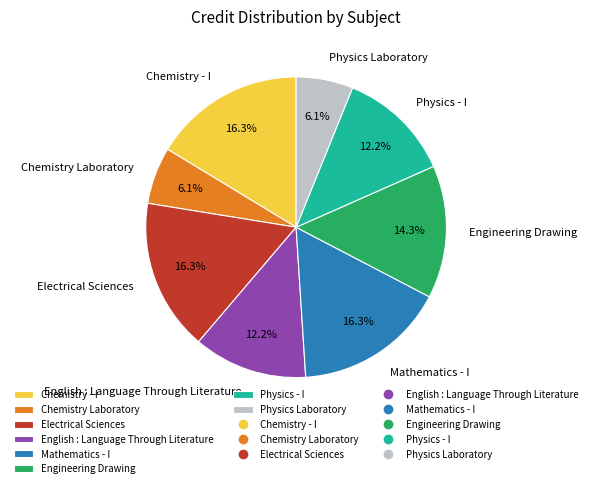

How many slices are in this pie chart?

8